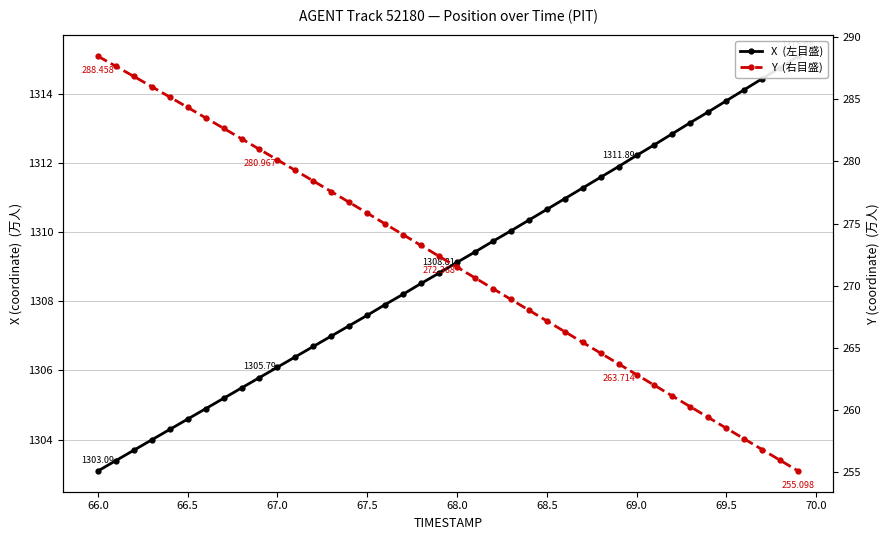

How many lines are shown in the chart?

2